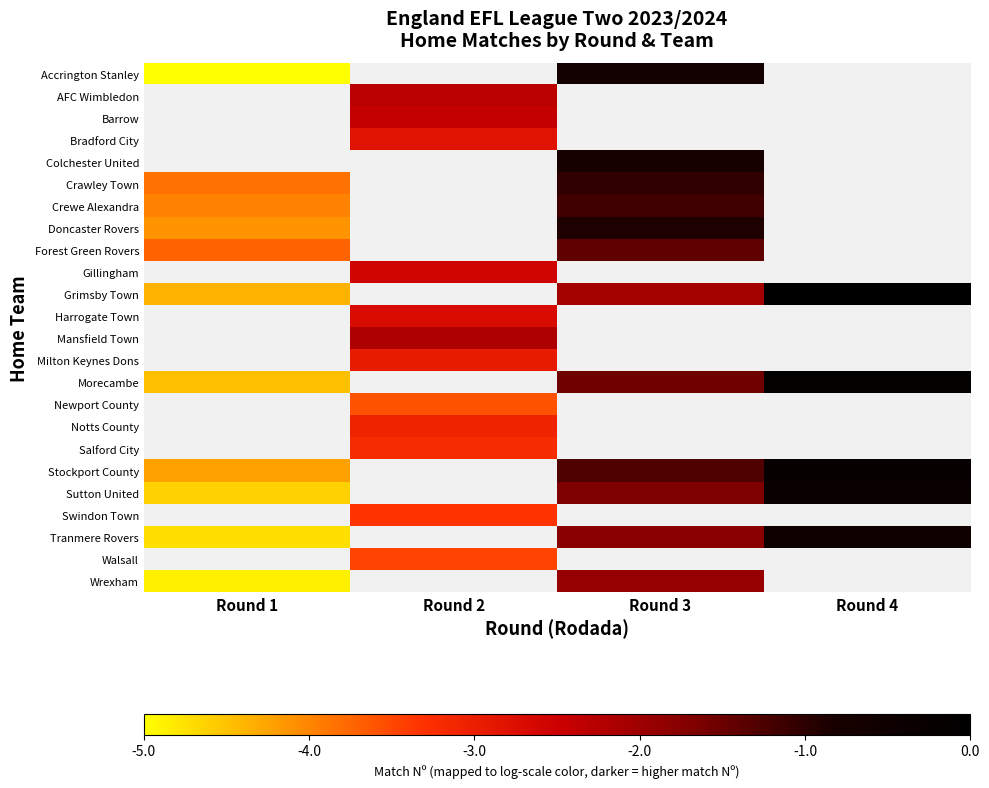

True or false: Crewe Alexandra has a value of -1.2 at Round 3.

True